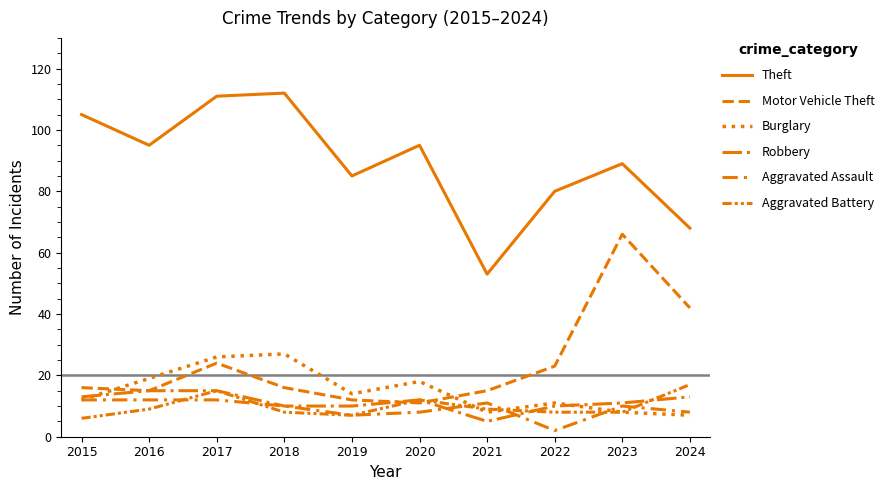

How many series are shown in this chart?

6